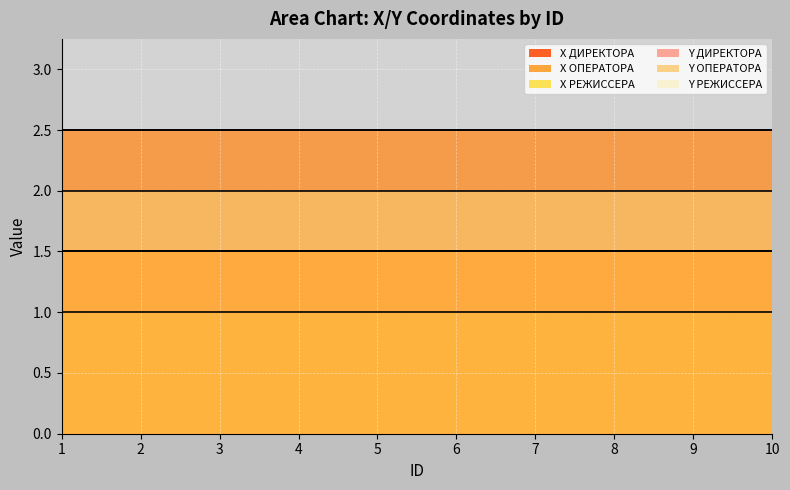

What is the total value across all series at 10?

11.0